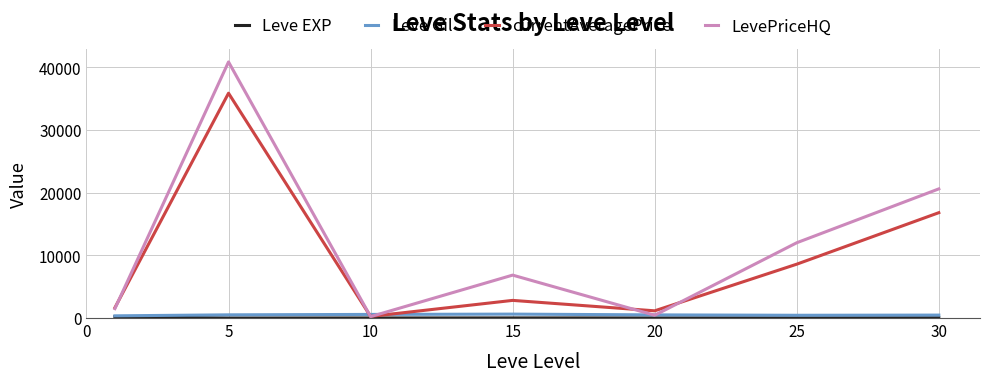

True or false: currentAveragePrice has more than 0 points higher than both neighbors.

True